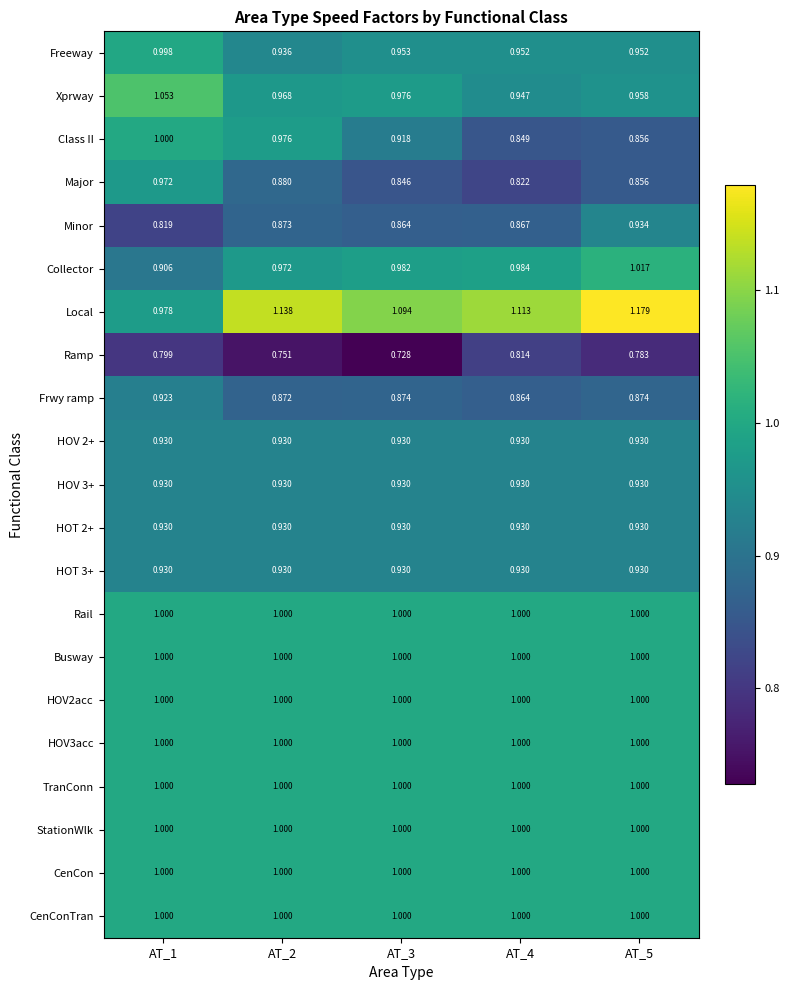

Which series has the largest range (max minus min)?

Local